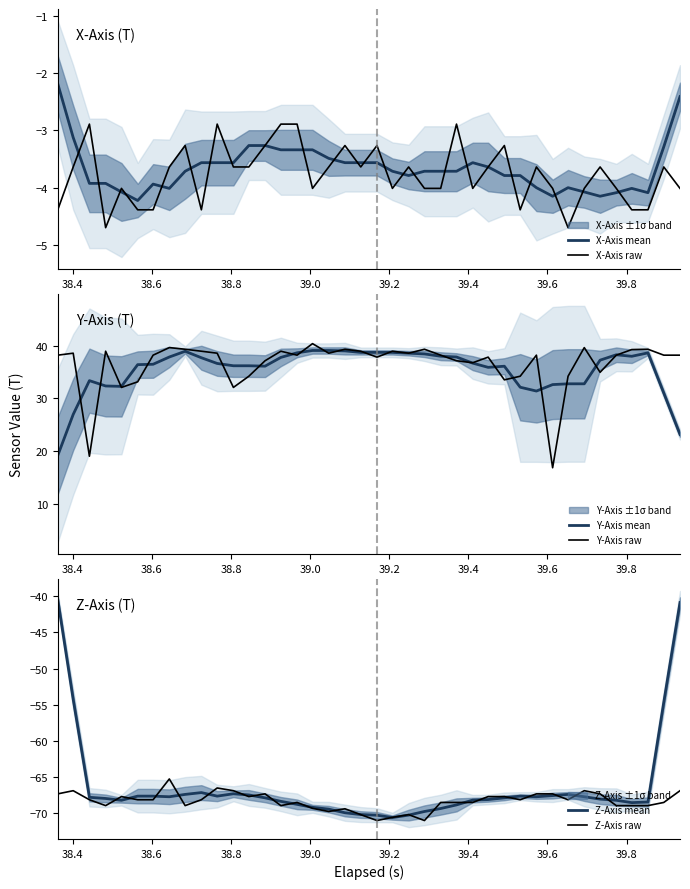

Count the number of categories in the chart.

40